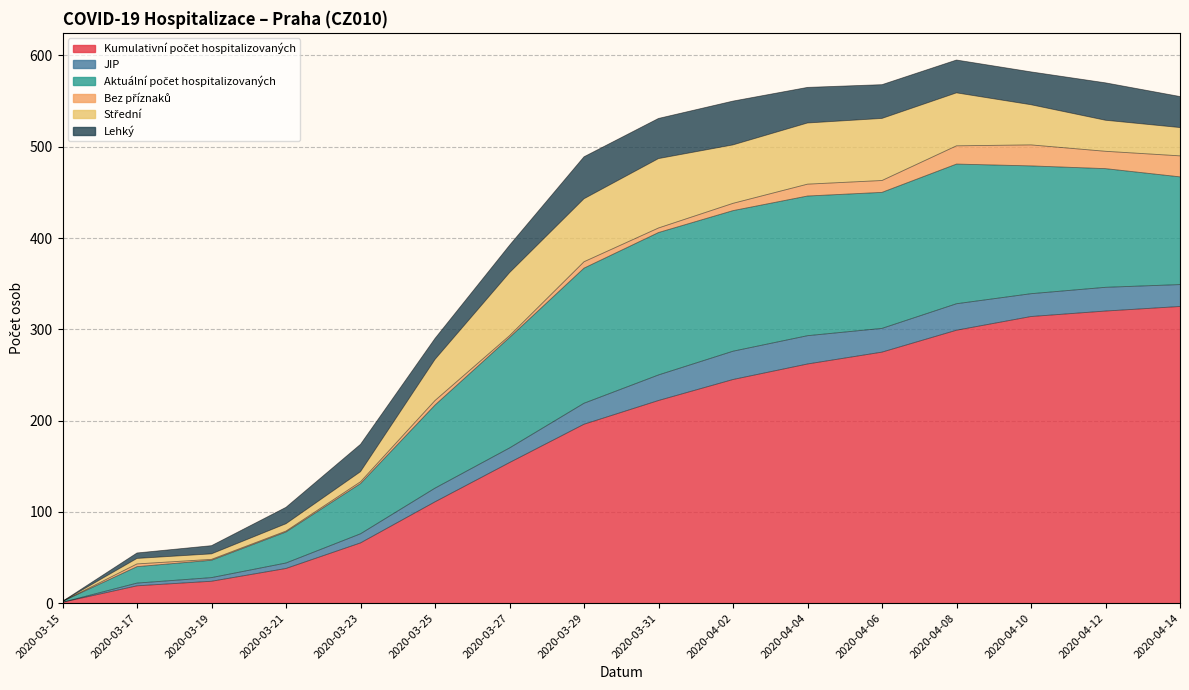

True or false: JIP and Aktuální počet hospitalizovaných intersect in this chart.

False